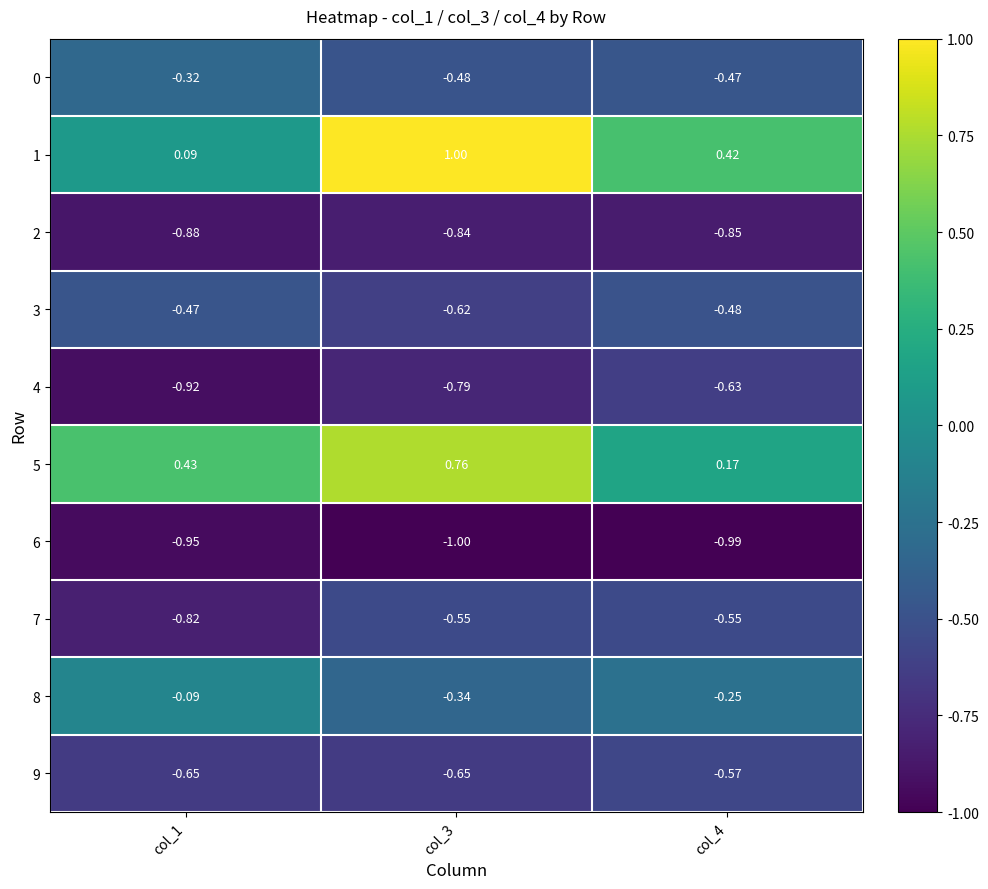

Is the value of 6 at col_3 greater than the value of 4 at col_1?

No